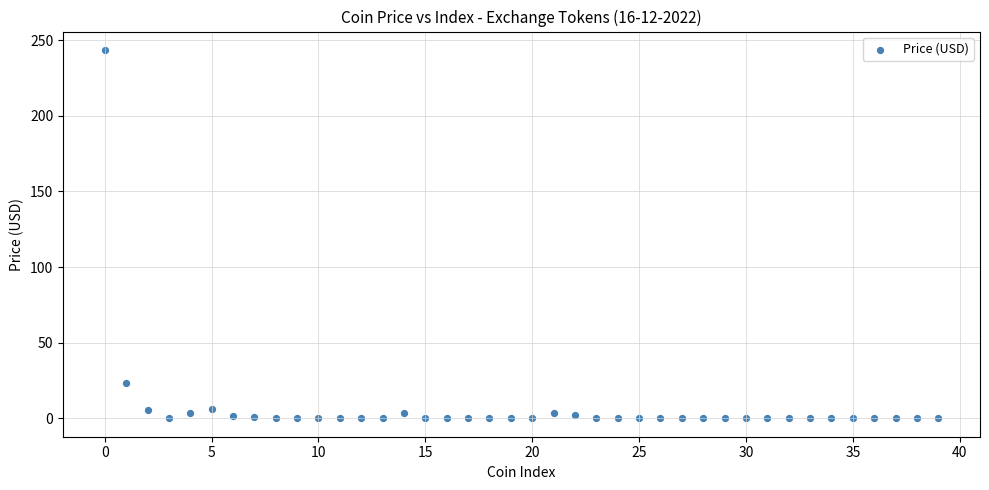

What Y value in the scatter plot is closest to 121?

23.2